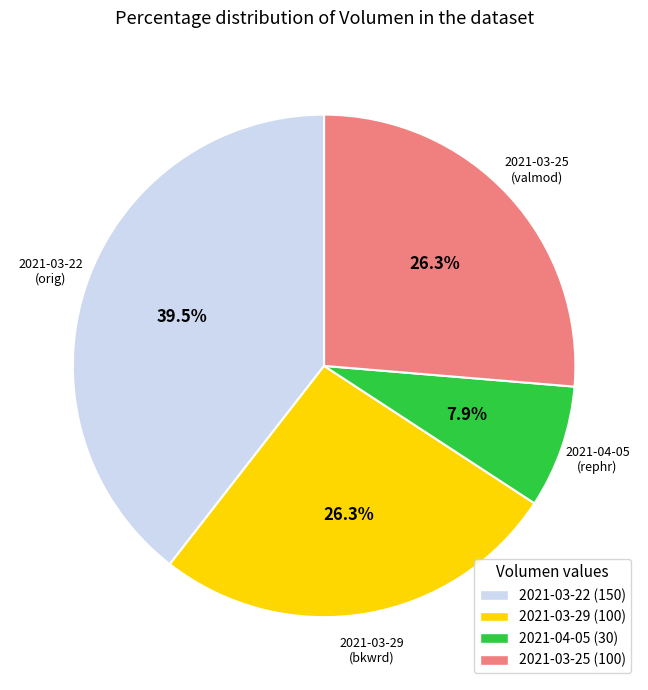

Does 2021-03-22 (150) represent more than half of the total?

No